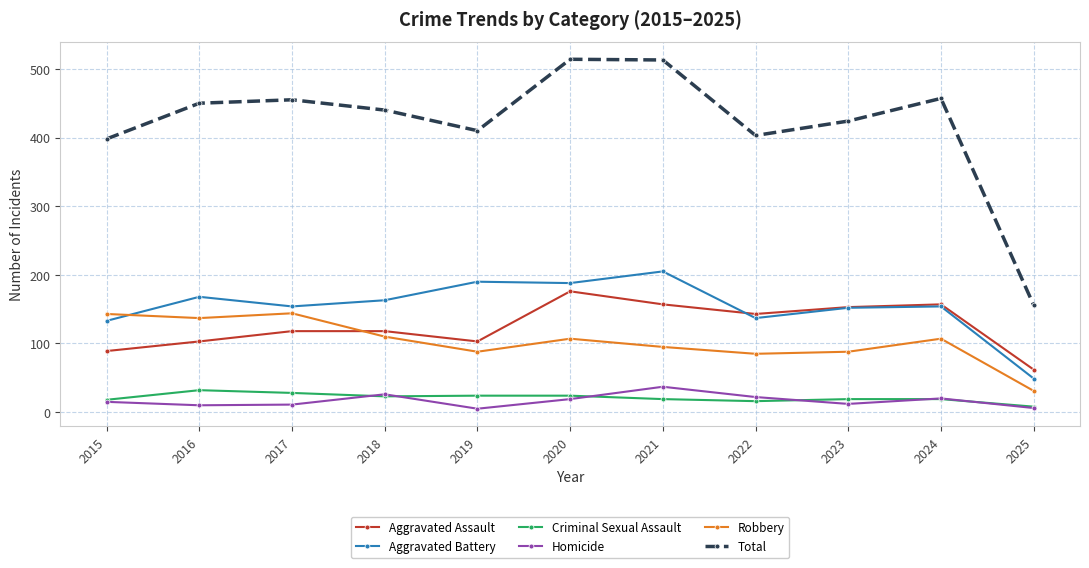

Count the number of data series in this chart.

6